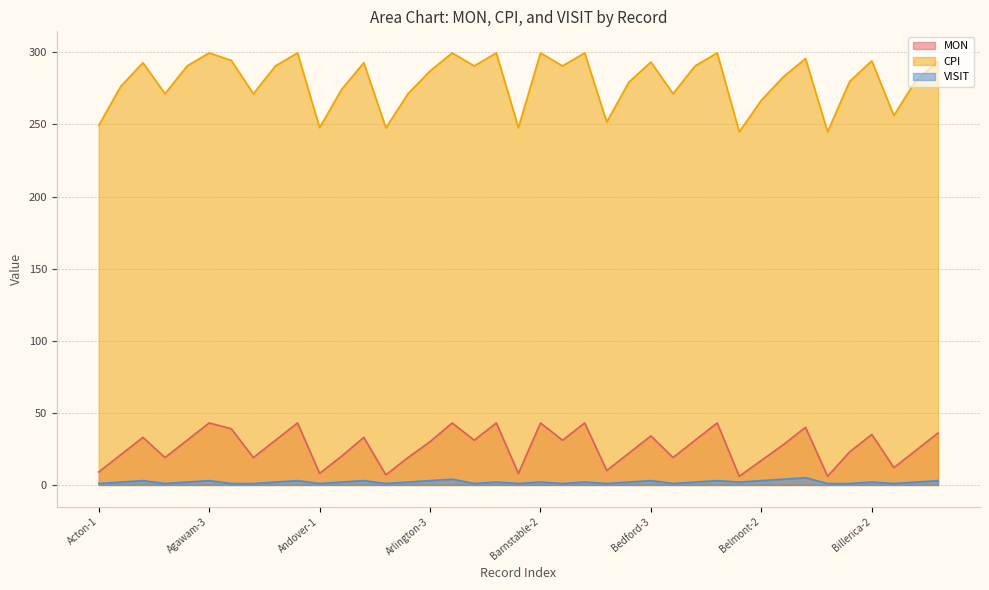

True or false: MON and CPI intersect in this chart.

False